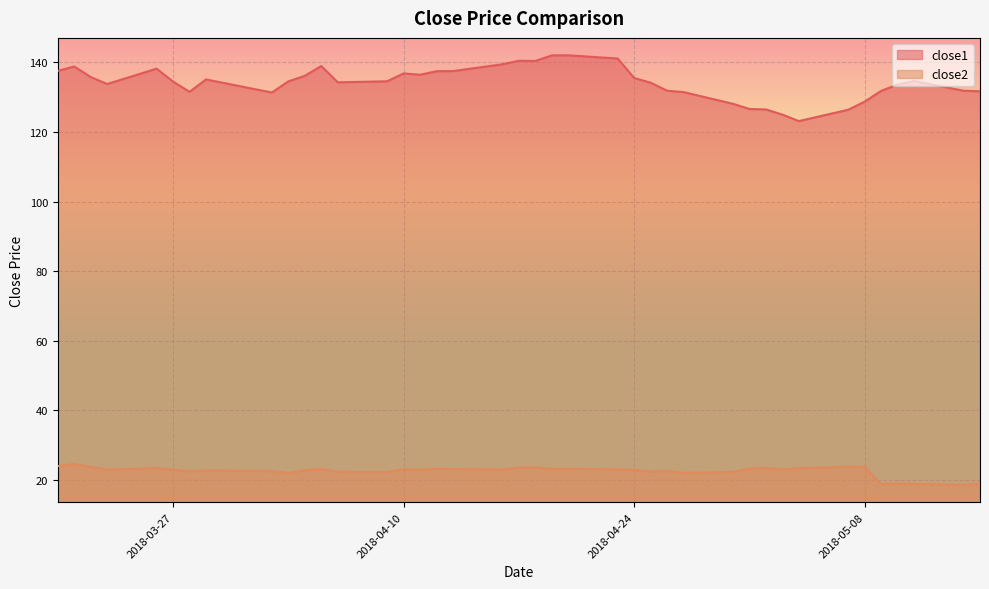

Rank the series by their maximum value, from lowest to highest.

close2, close1